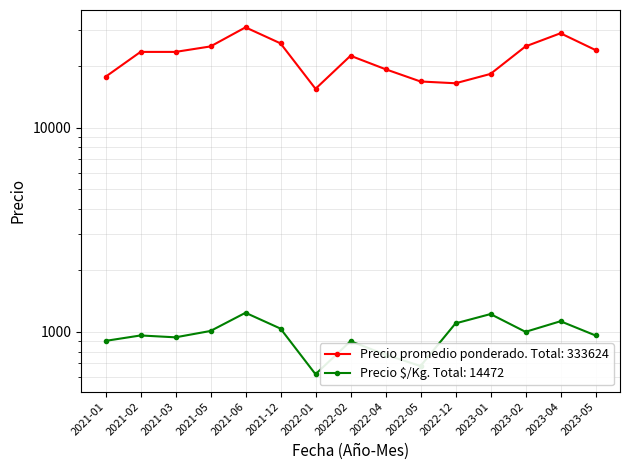

Rank the series at 2022-05 from lowest to highest value.

Precio $/Kg, Precio promedio ponderado